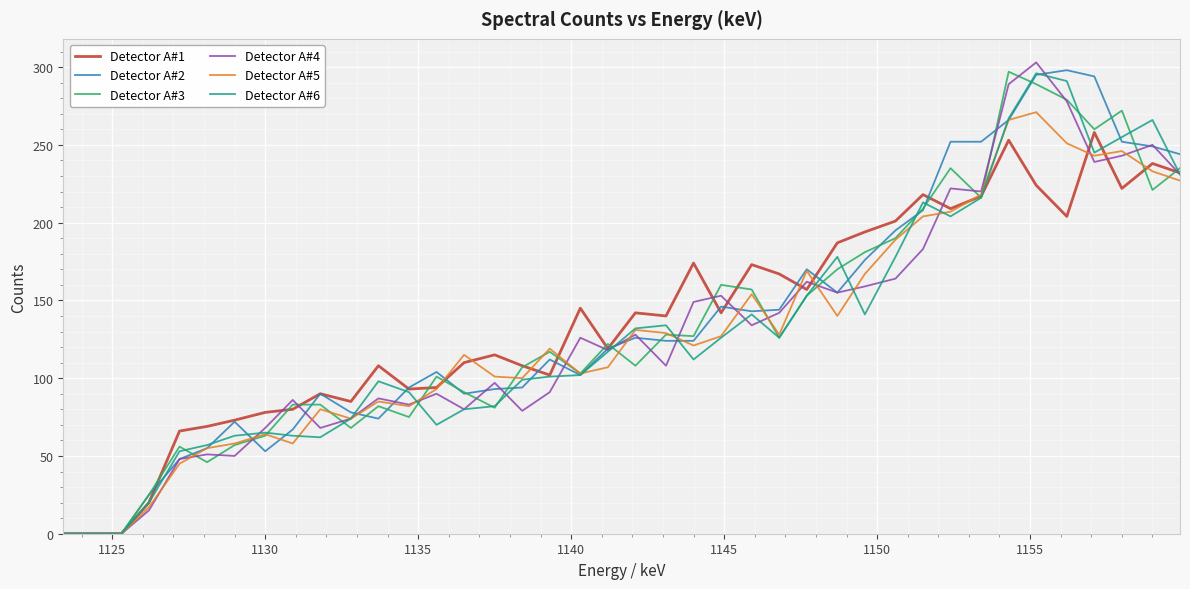

What is the difference between the second highest and minimum values in the Detector A#6 series?

291